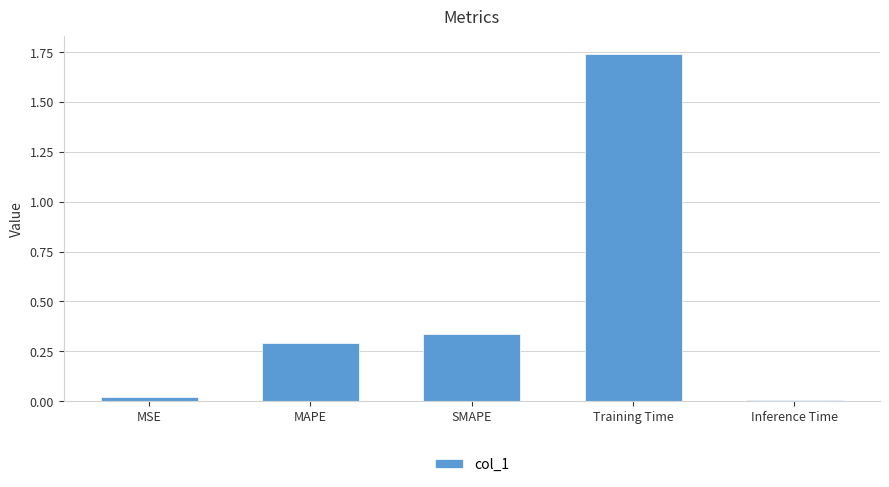

At which category does the chart reach its peak across all series?

Training Time